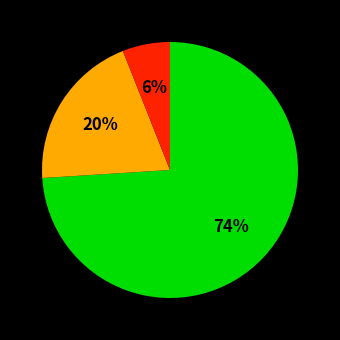

Is there any slice that represents more than half of the pie?

Yes